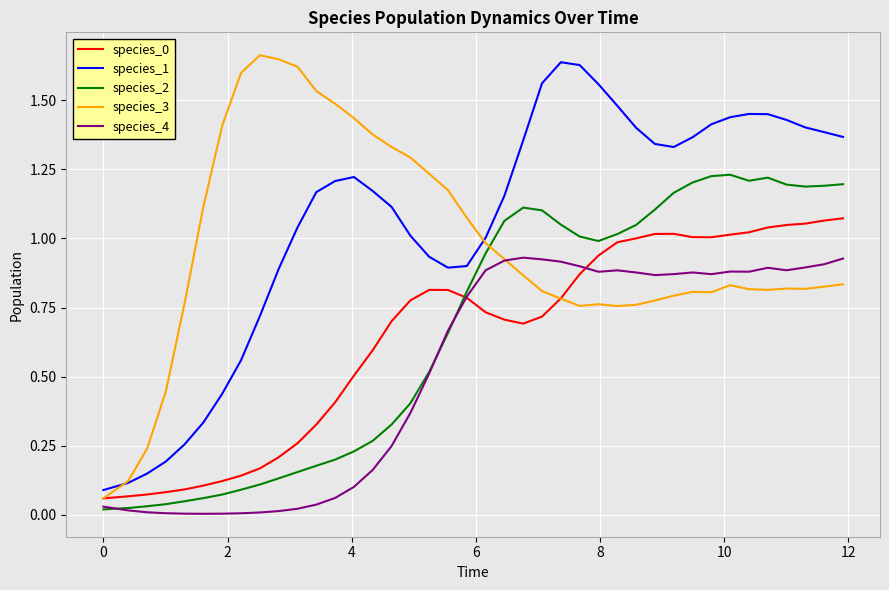

How many series are shown in this chart?

5